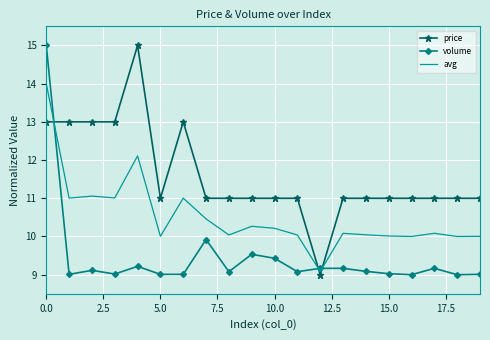

Which series has the largest total across all categories?

price